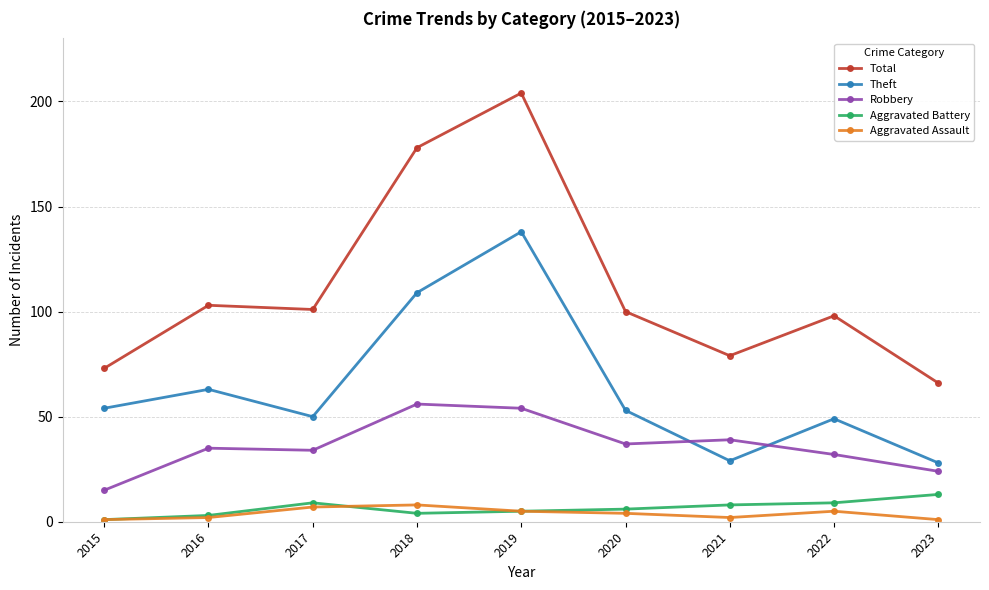

The value of Robbery at 2020 is 63. True or false?

False